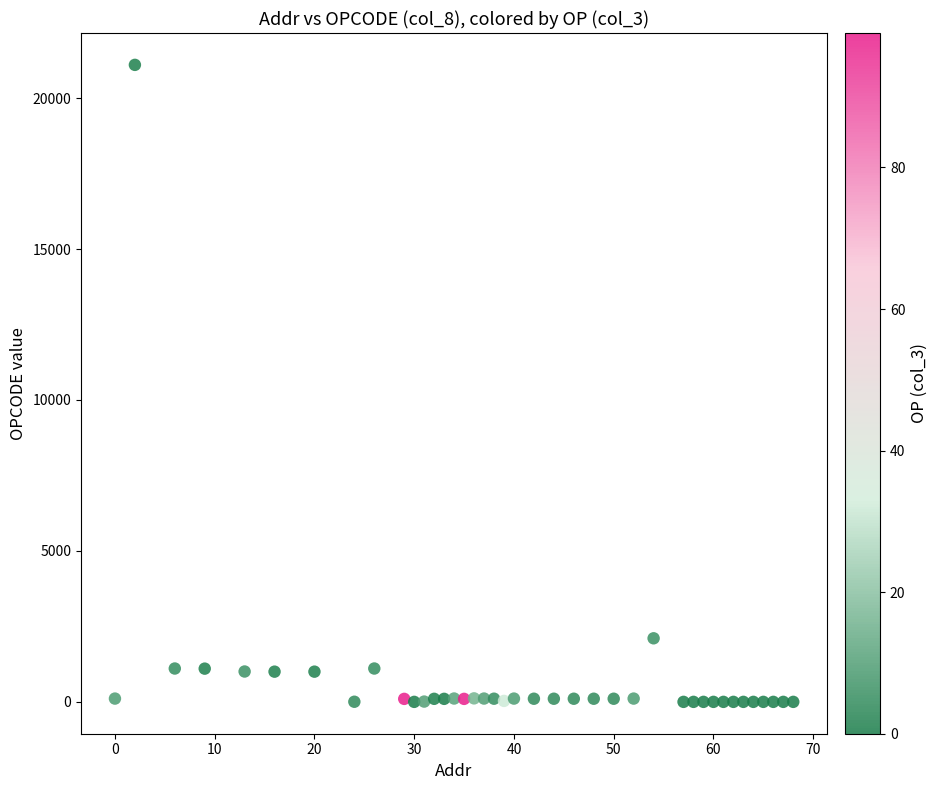

What Y value in the scatter plot is closest to 10550?

2106